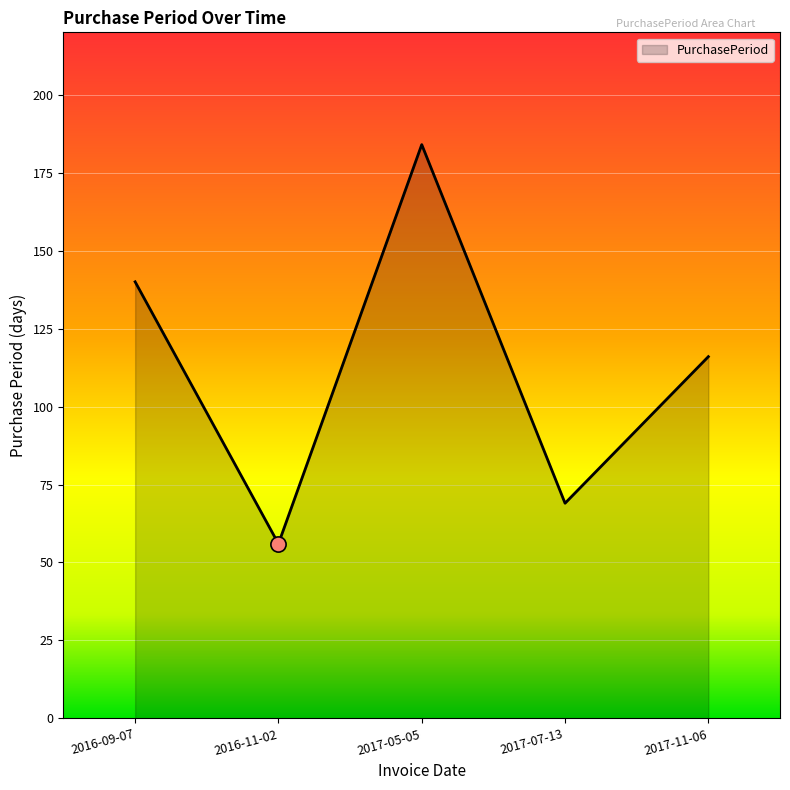

Between 2016-11-02 and 2017-07-13, which is larger?

2017-07-13